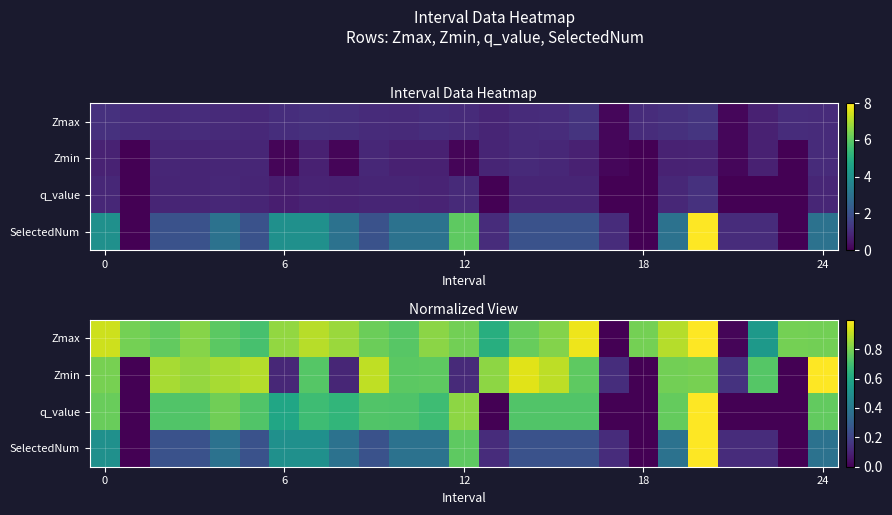

At which category does the chart reach its peak across all series?

20